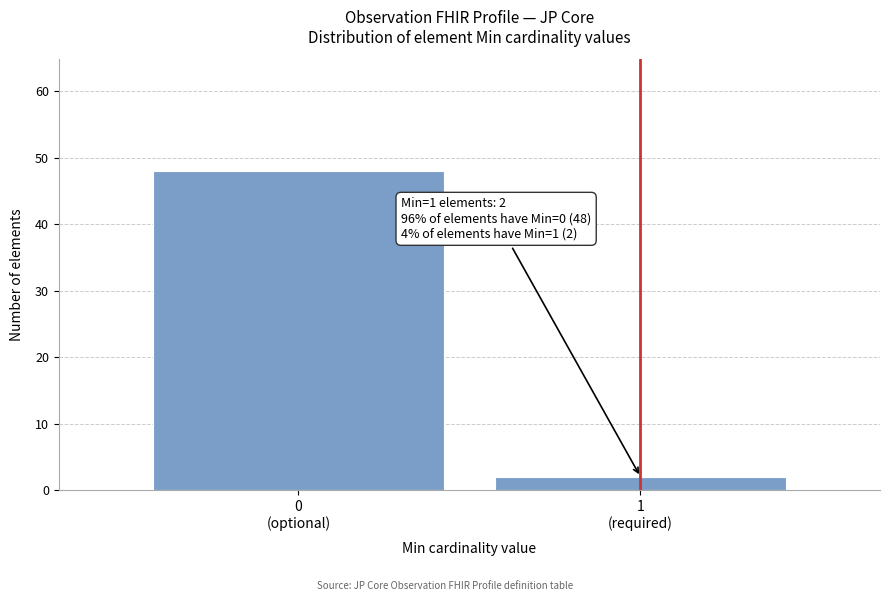

Reading left to right, list all the values displayed in this chart.

48	2